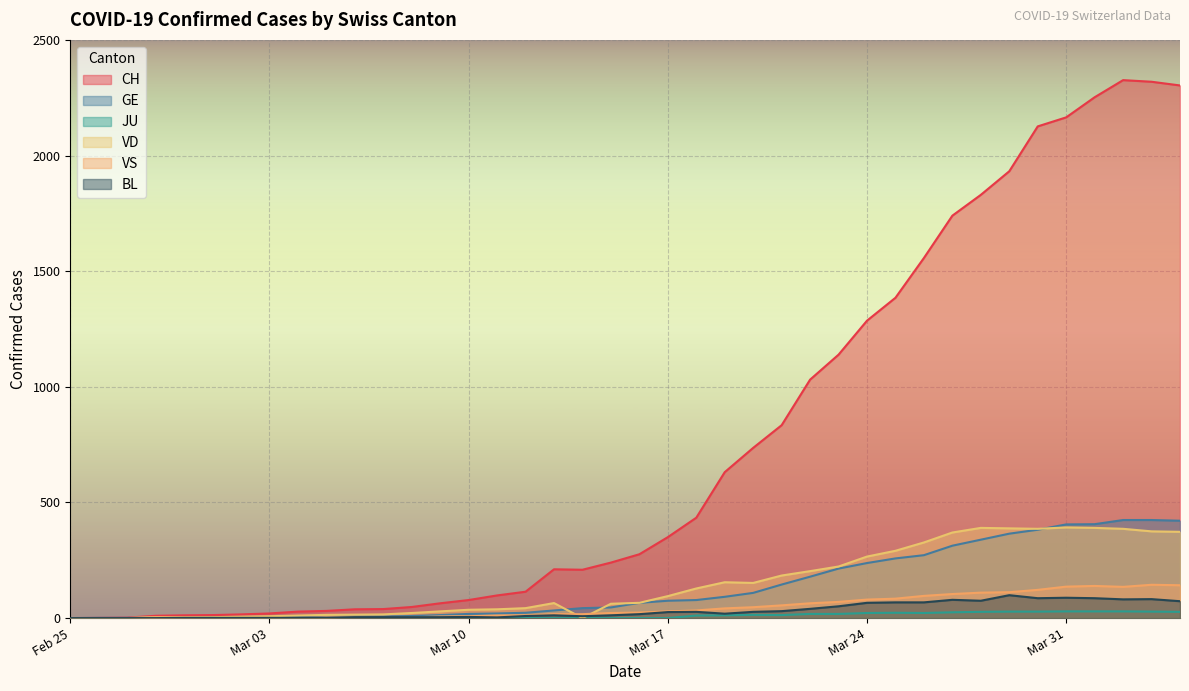

True or false: CH has a value of 31 at 2020-03-05.

True